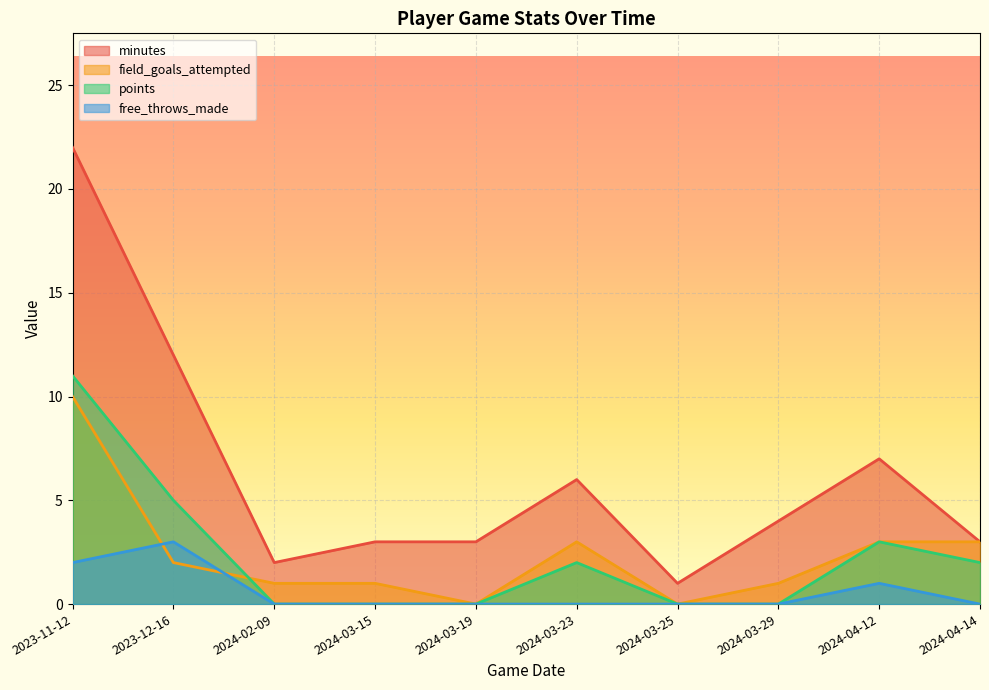

How many distinct data groups are displayed?

4